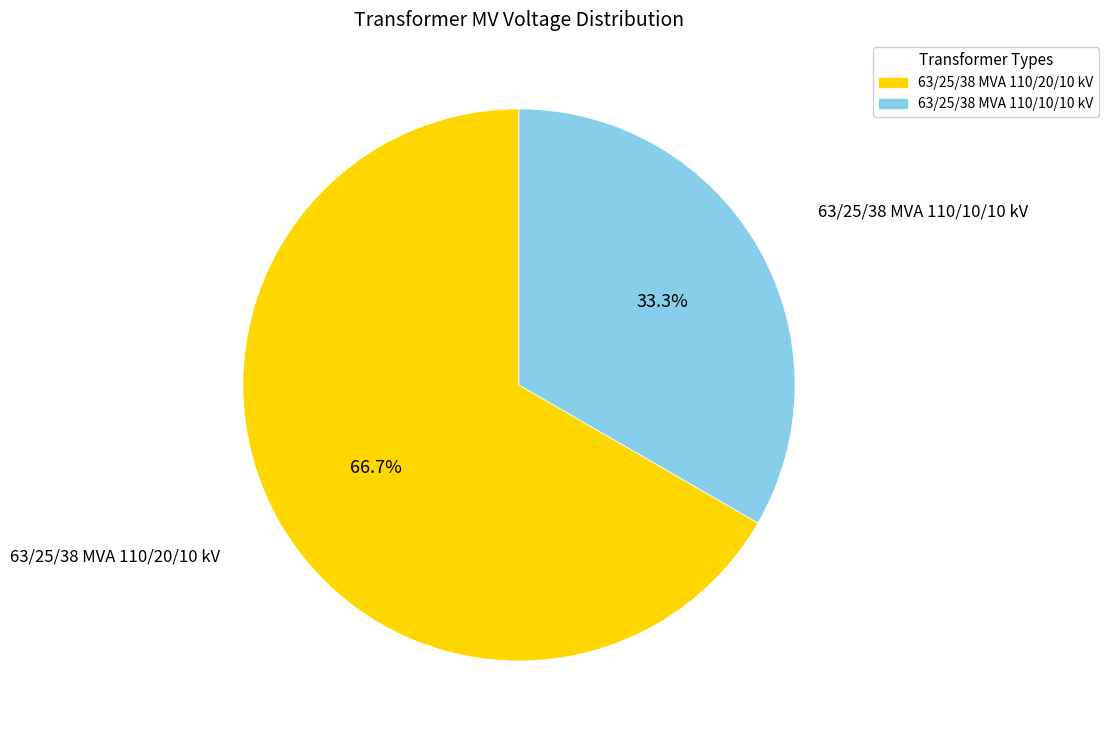

What is the largest slice in the pie chart?

63/25/38 MVA 110/20/10 kV